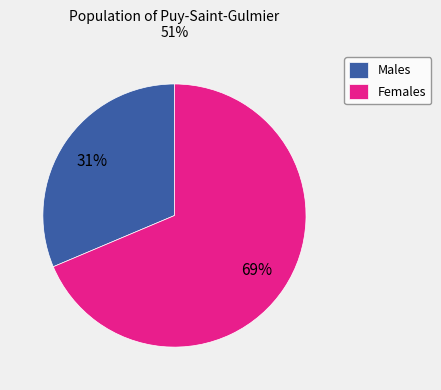

Rank the categories by value from highest to lowest.

Females, Males